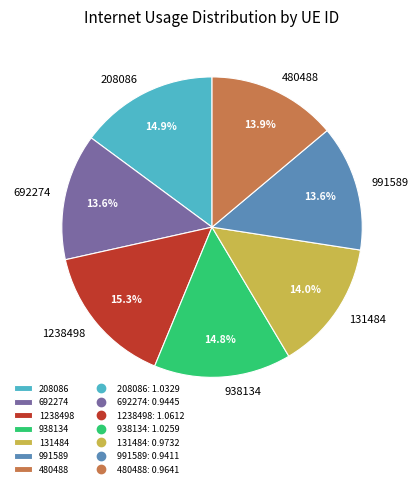

To the nearest percent, what portion does 991589 represent?

14%